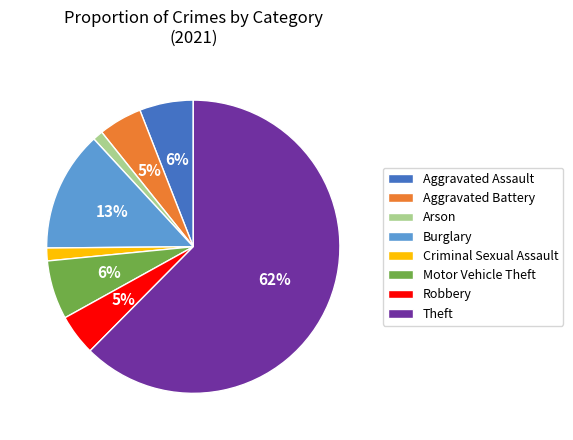

Combined, do Robbery and Burglary account for over 50%?

No